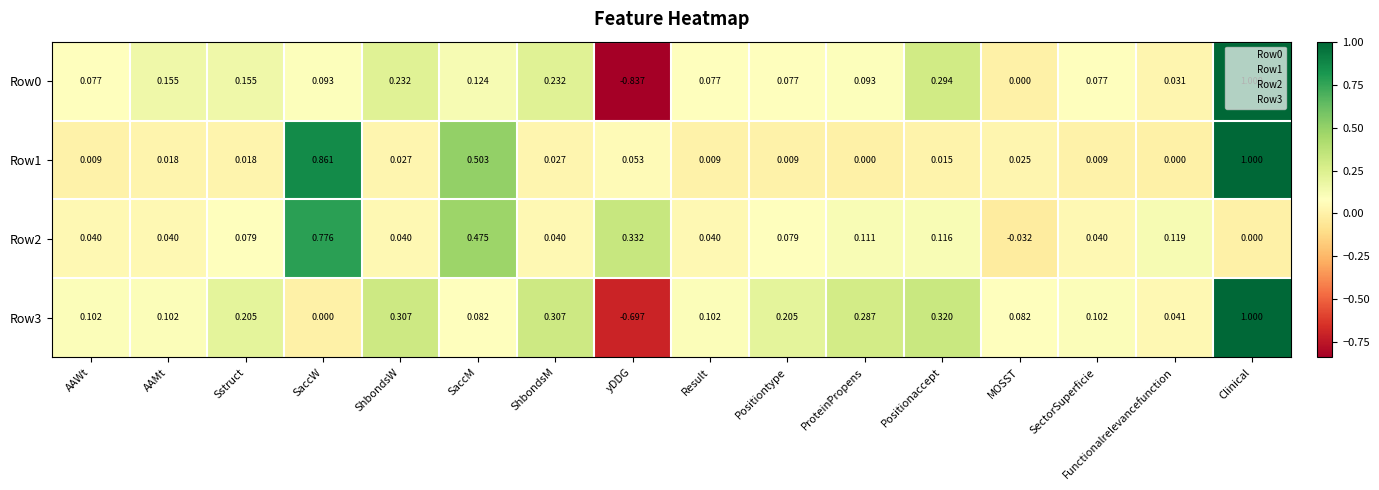

Which category has the highest value across all series?

Clinical